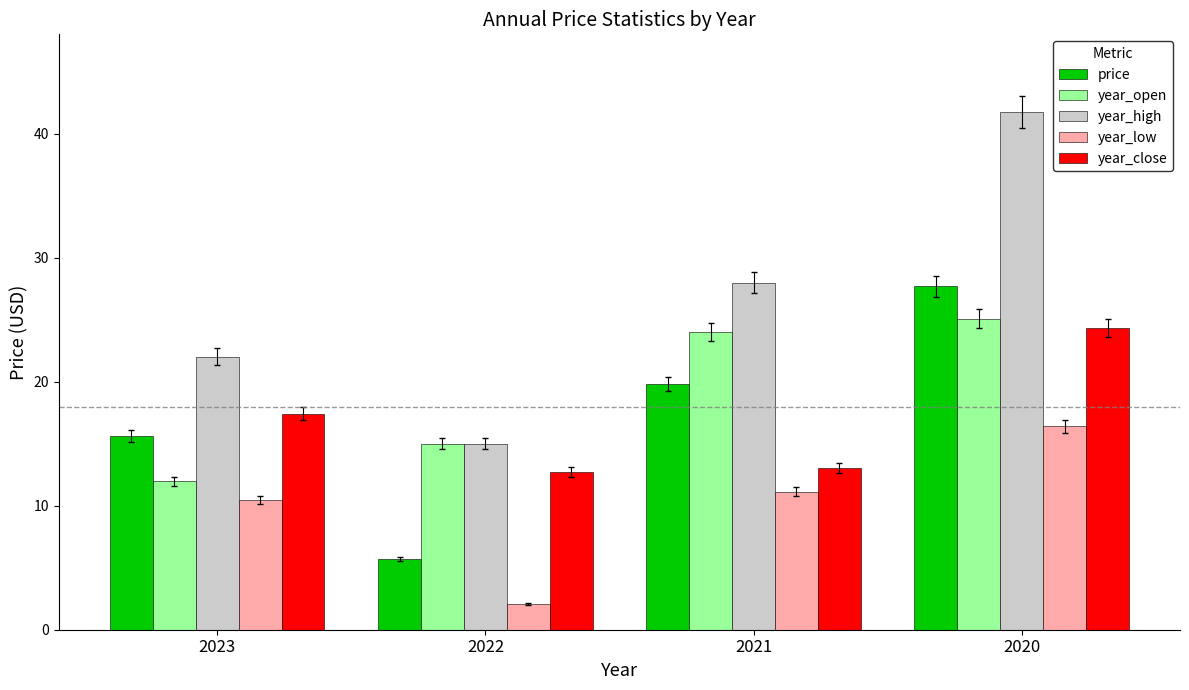

Which series has the widest spread of values?

year_high